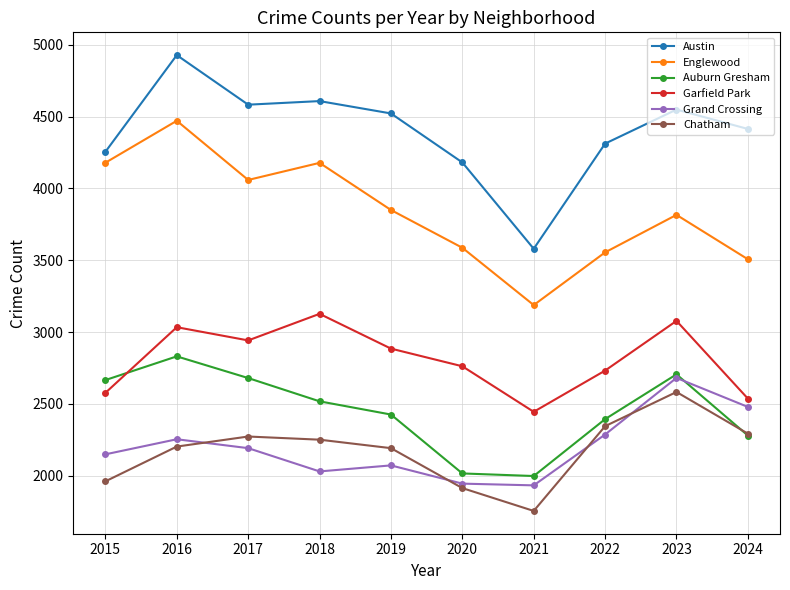

What is the difference between the maximum and minimum values in the Garfield Park series?

682